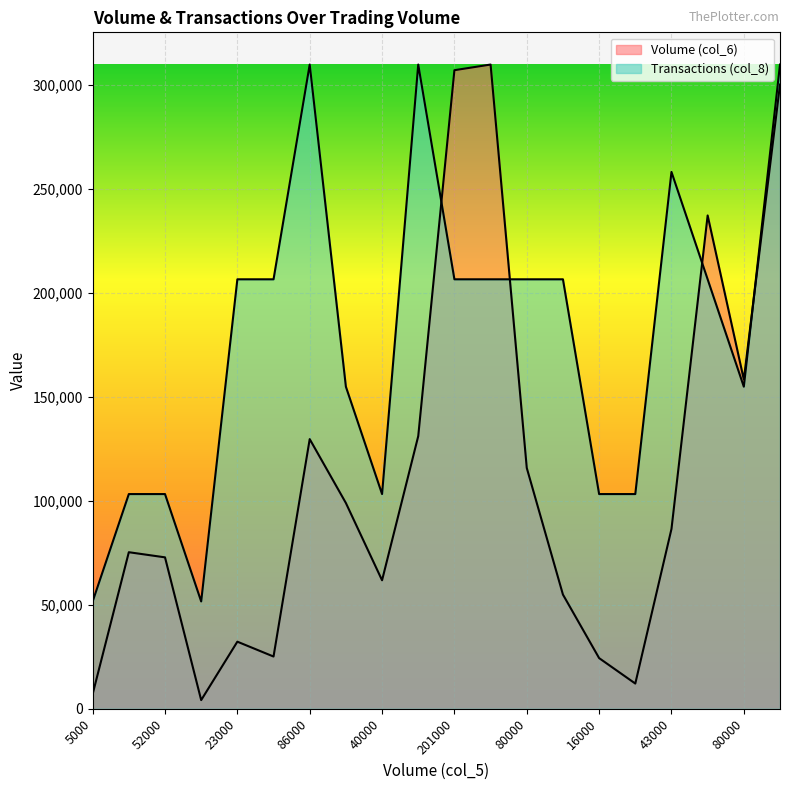

How many values in the Transactions (col_8) series are below 206480?

9